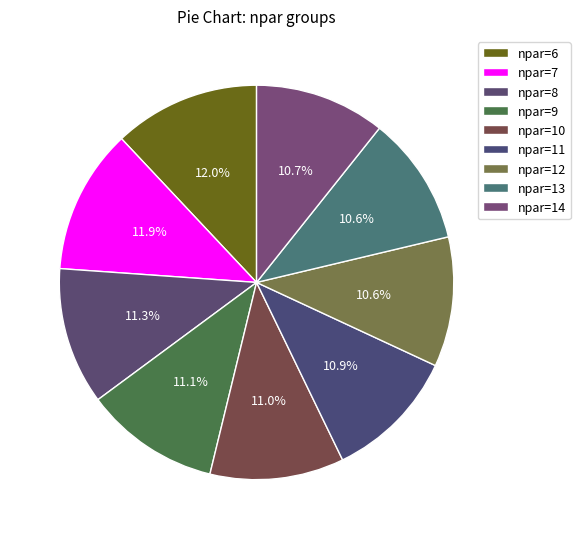

What is the ratio of the value at npar=11 to the value at npar=7?

0.9